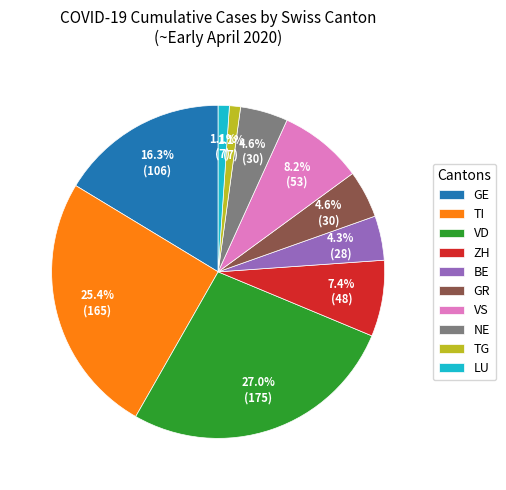

Which category has the biggest portion of the pie?

VD